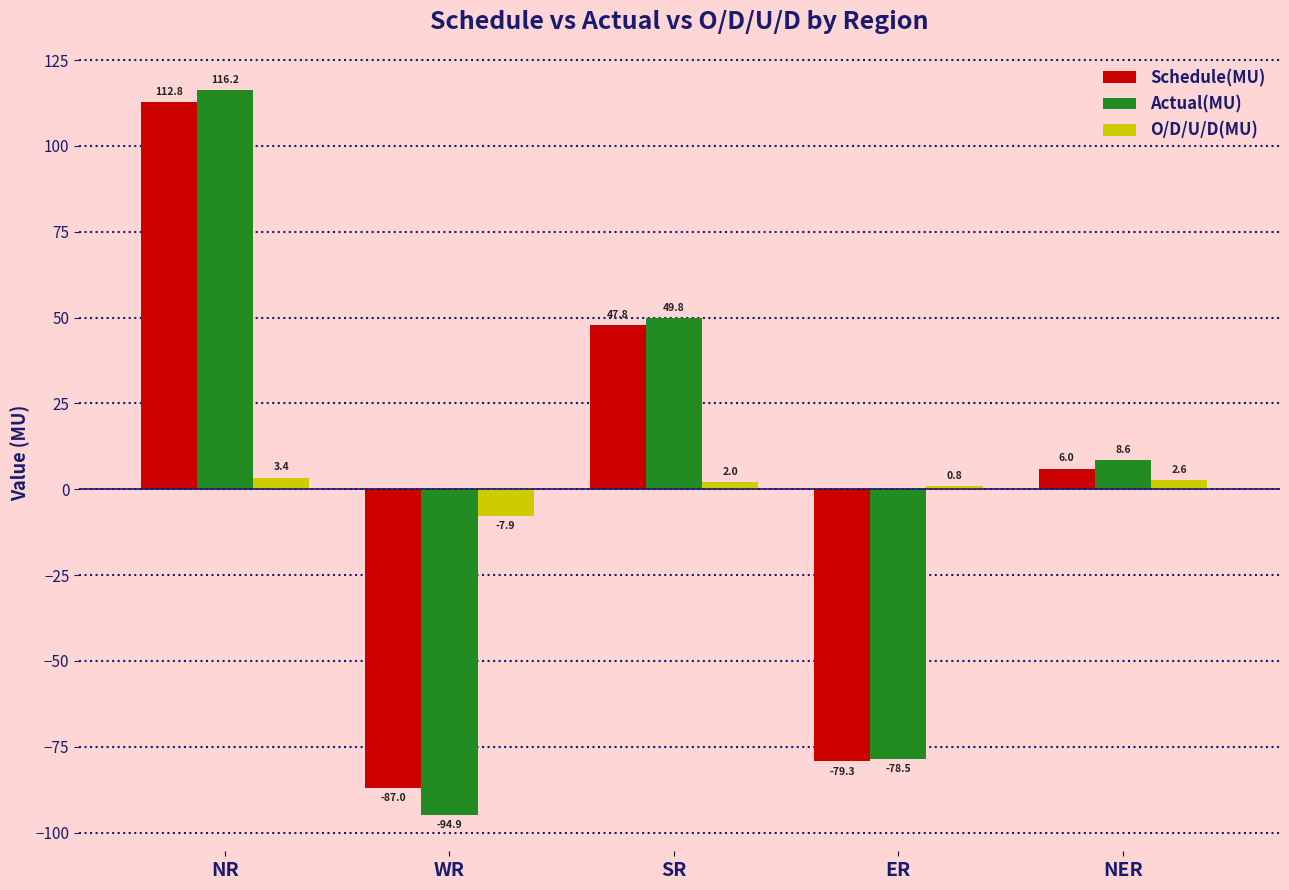

The value of Actual(MU) at SR is 49.8. True or false?

True